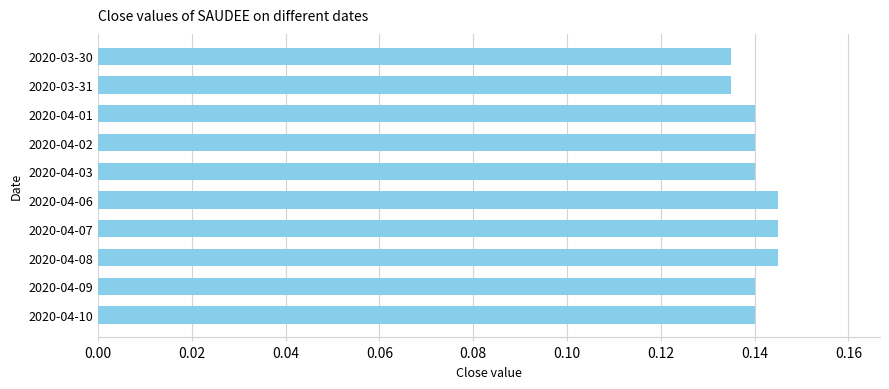

How many categories are shown in the chart?

10